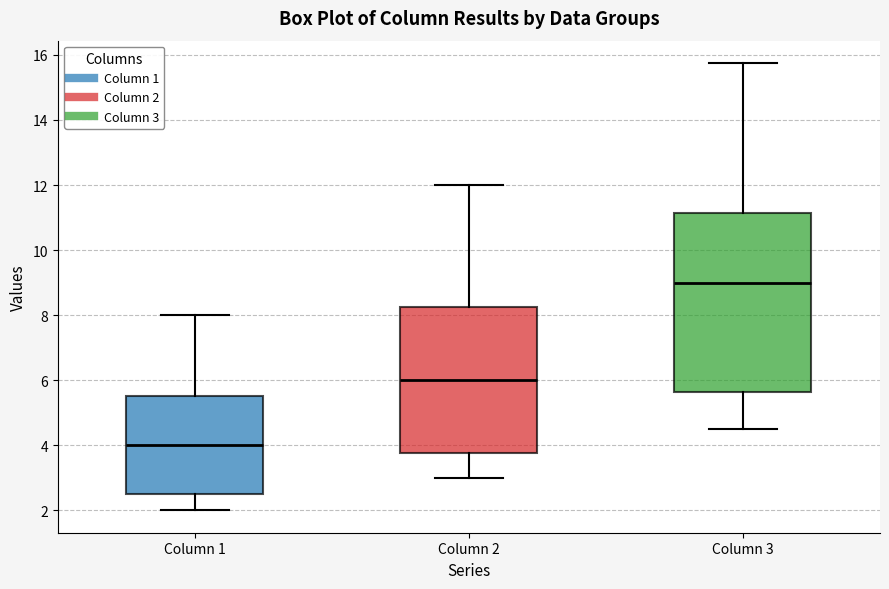

Where is the upper edge of the box for Column 2 on the y-axis? The values are not printed on the chart, so give them approximately, as read against the axis.

8.2